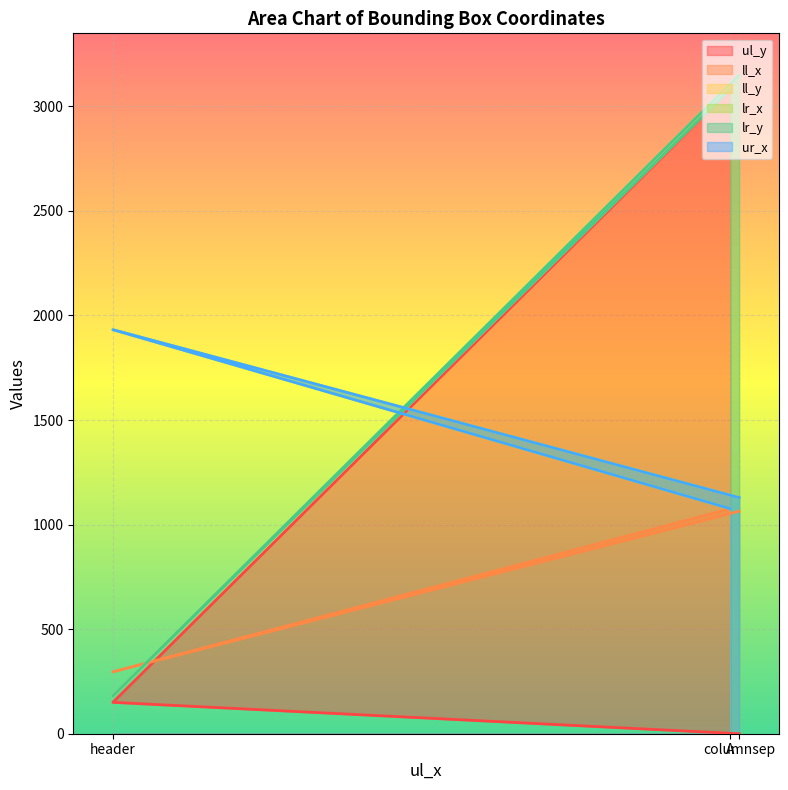

Rank the categories by ul_y value from lowest to highest.

columnsep, header, A